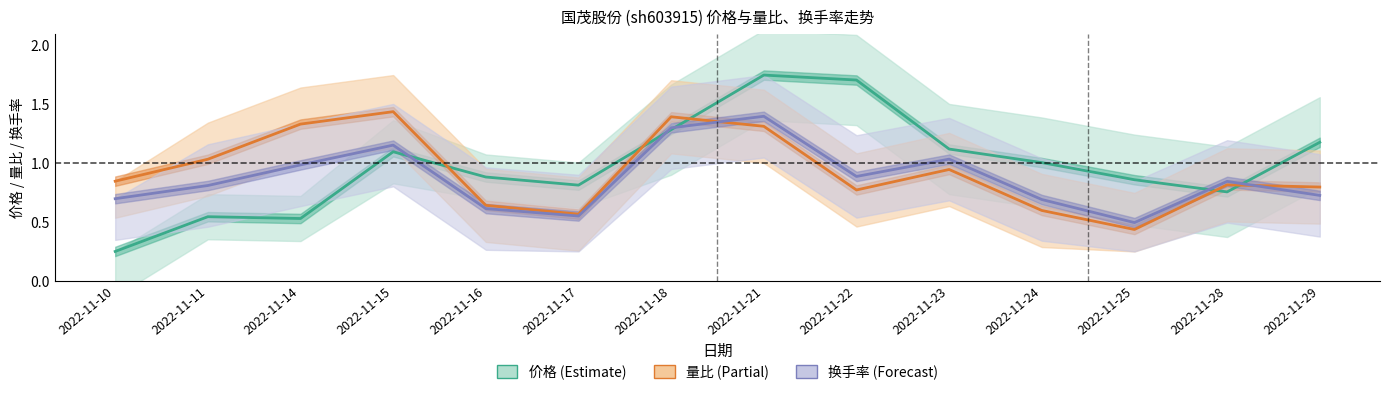

At which category is the sum across all series the highest?

2022-11-21